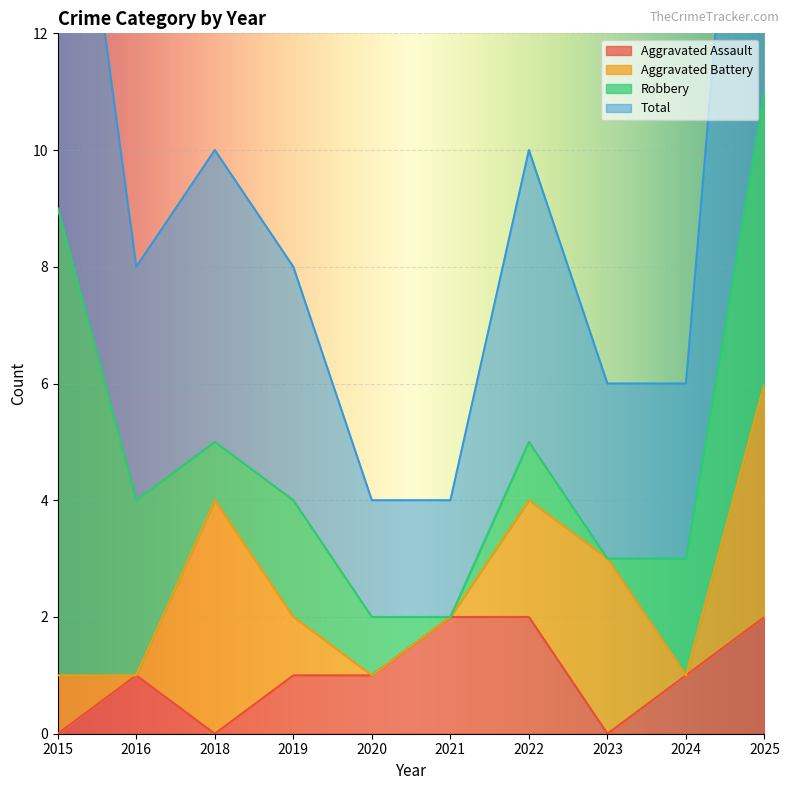

At which category does Aggravated Assault reach its first local peak?

2016